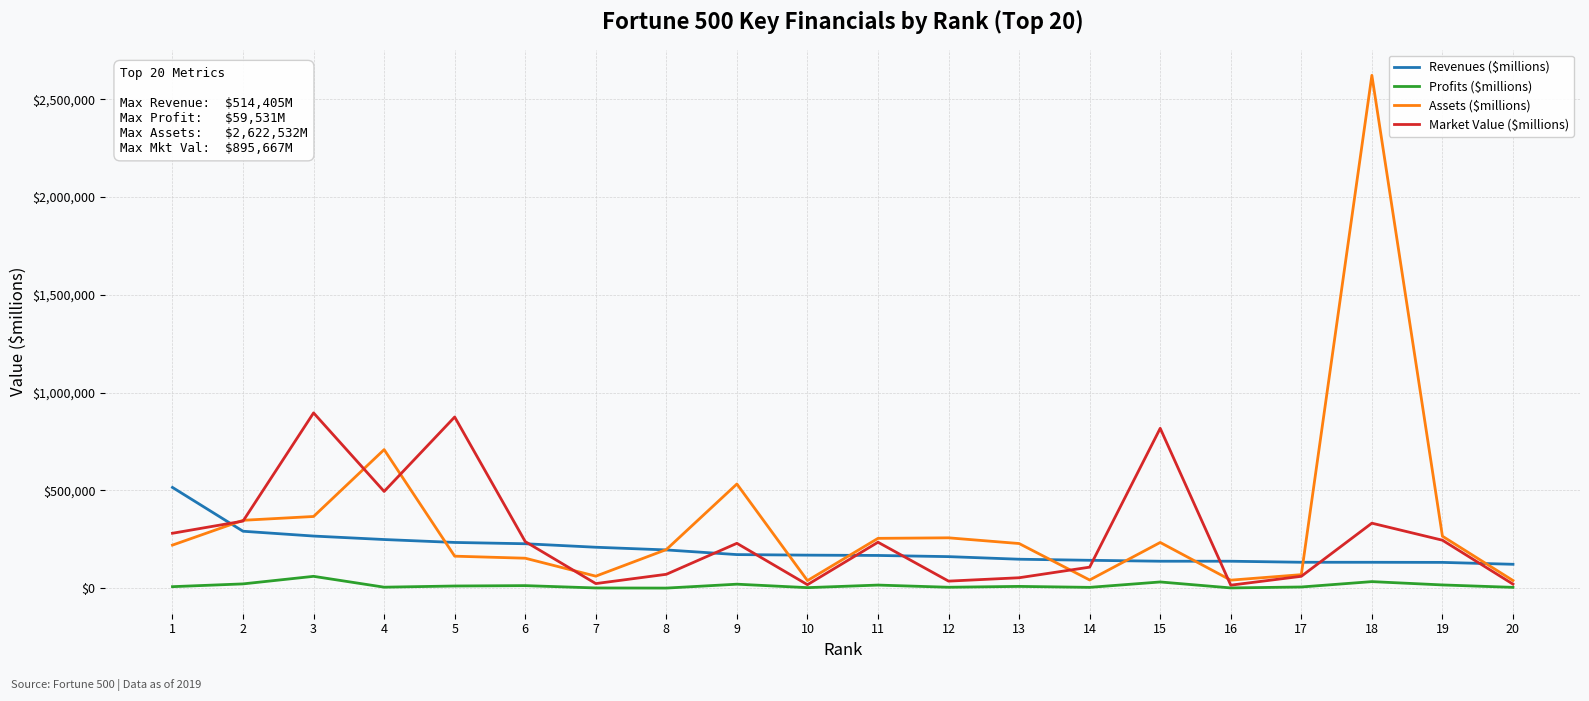

Is it true that Revenues ($millions) equals 253054.4 at 13?

False